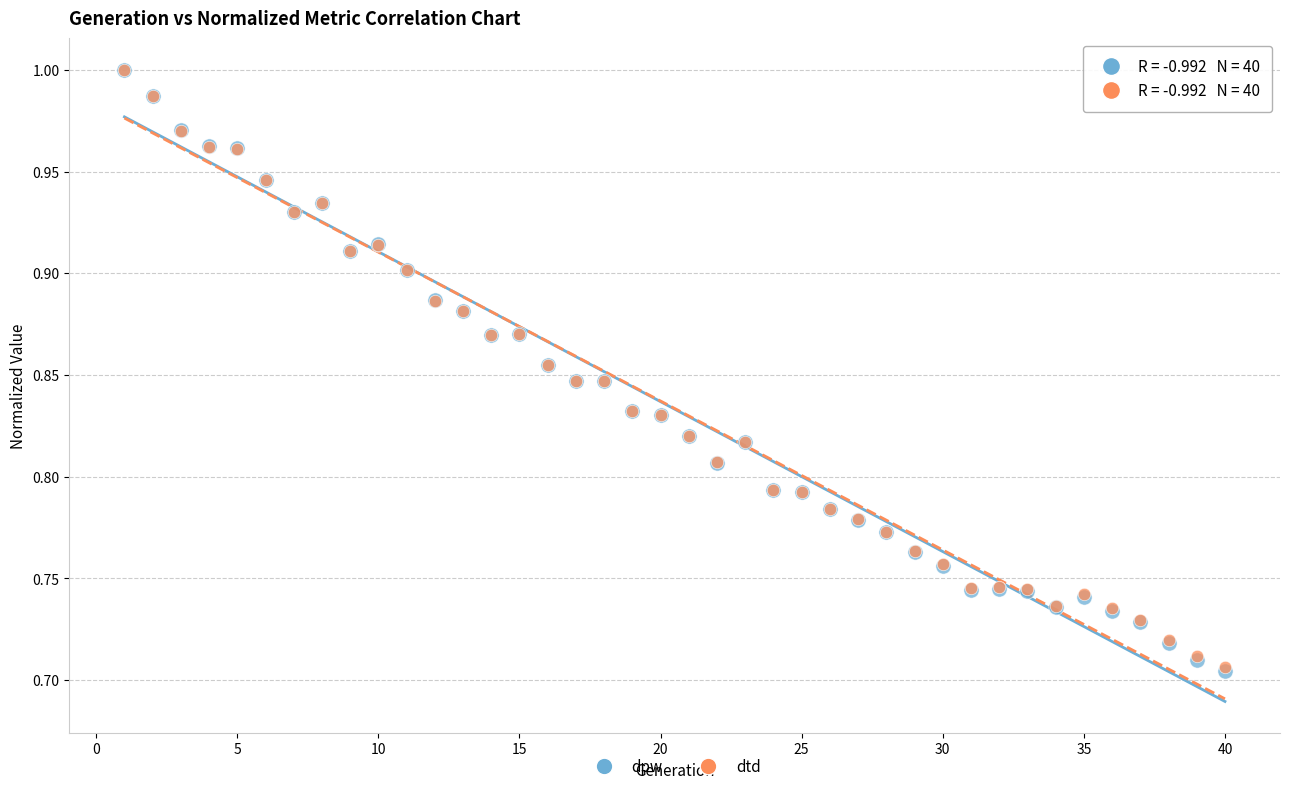

What are all the series names shown in the legend?

dpw, dtd